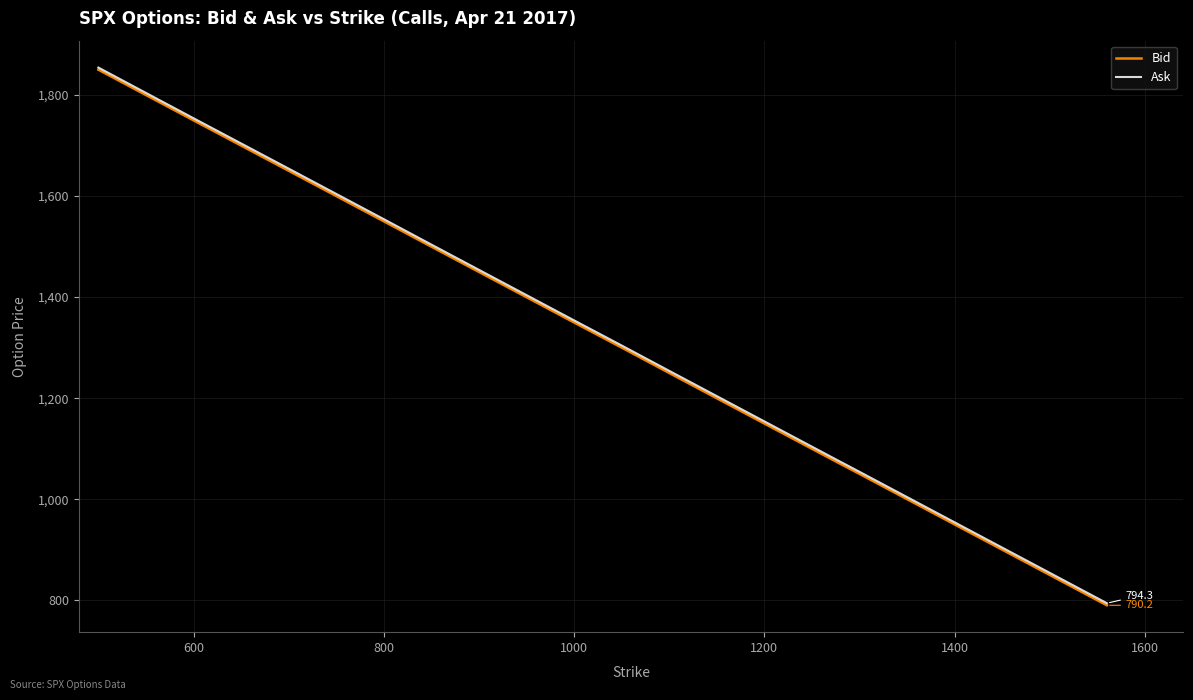

Which series has the widest spread of values?

Ask